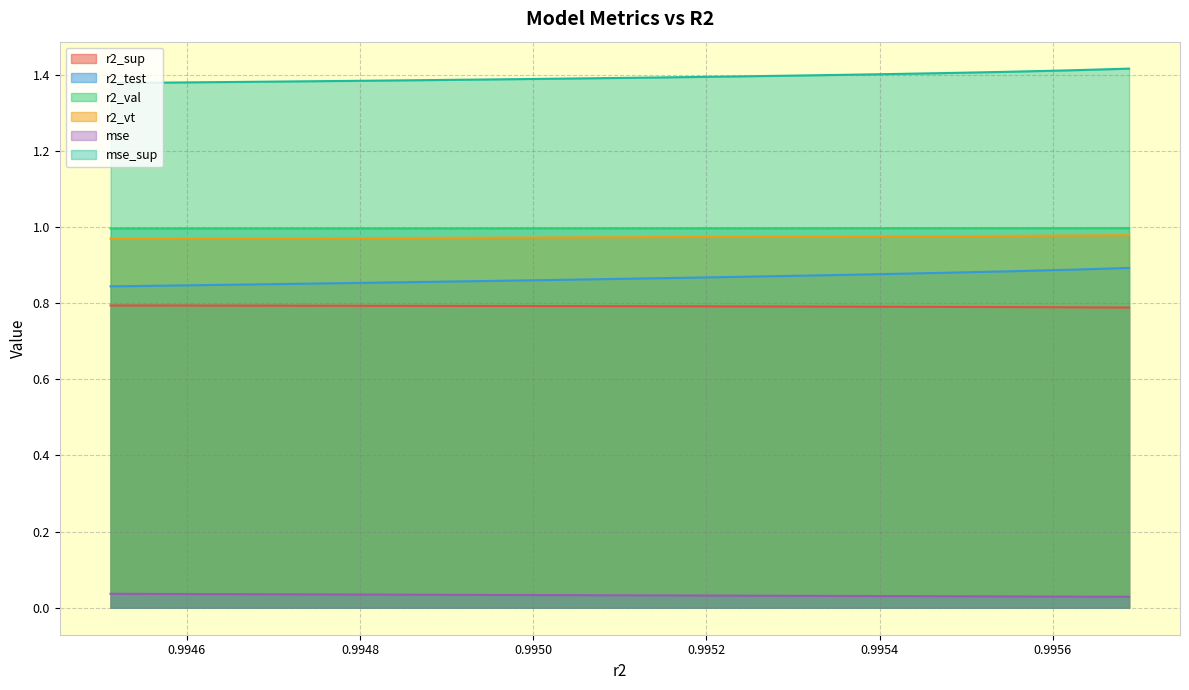

Which series has the largest total across all categories?

mse_sup